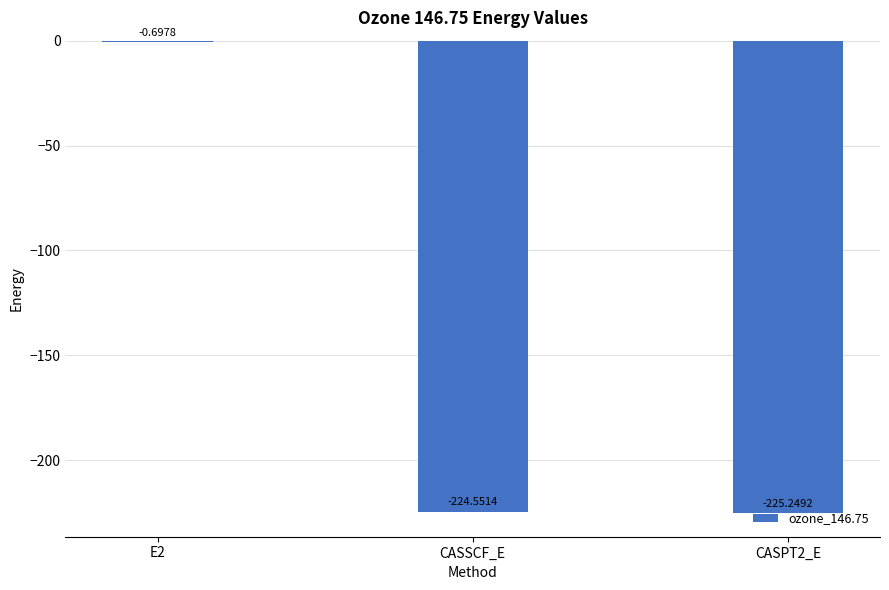

Which has a higher value, E2 or CASPT2_E?

E2